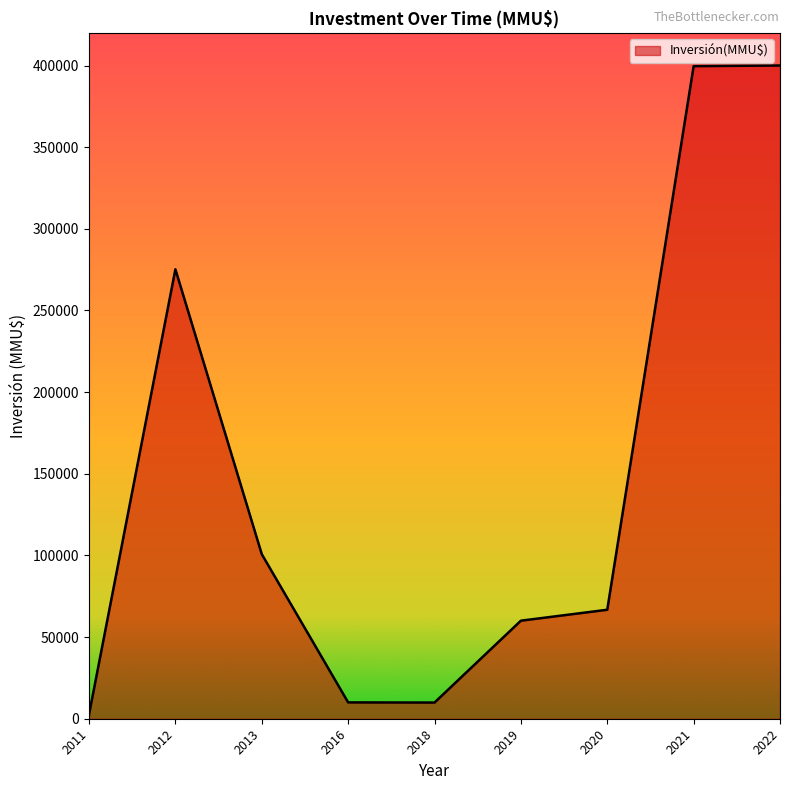

True or false: the data shows 9880 at 2020.

False